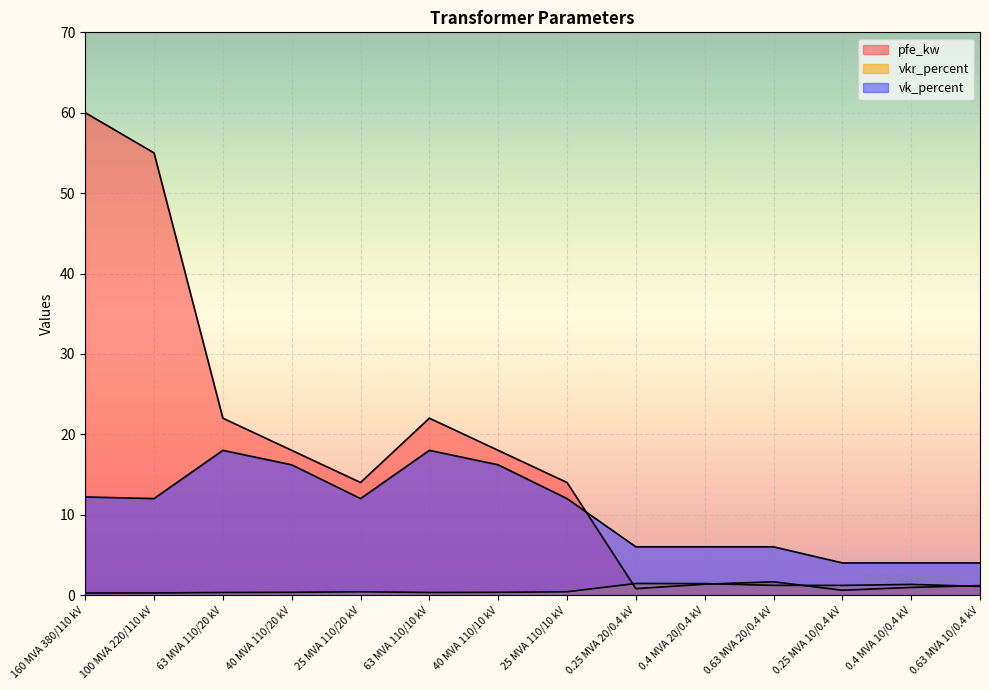

Which has a higher value, 0.4 MVA 10/0.4 kV or 0.63 MVA 10/0.4 kV?

0.63 MVA 10/0.4 kV